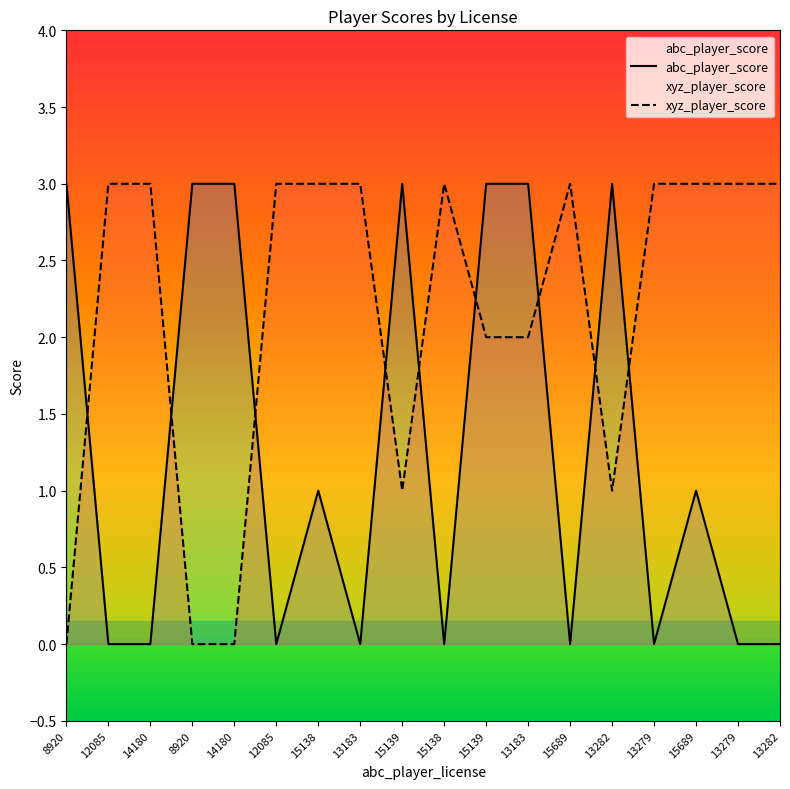

What are all the series names shown in the legend?

abc_player_score, xyz_player_score